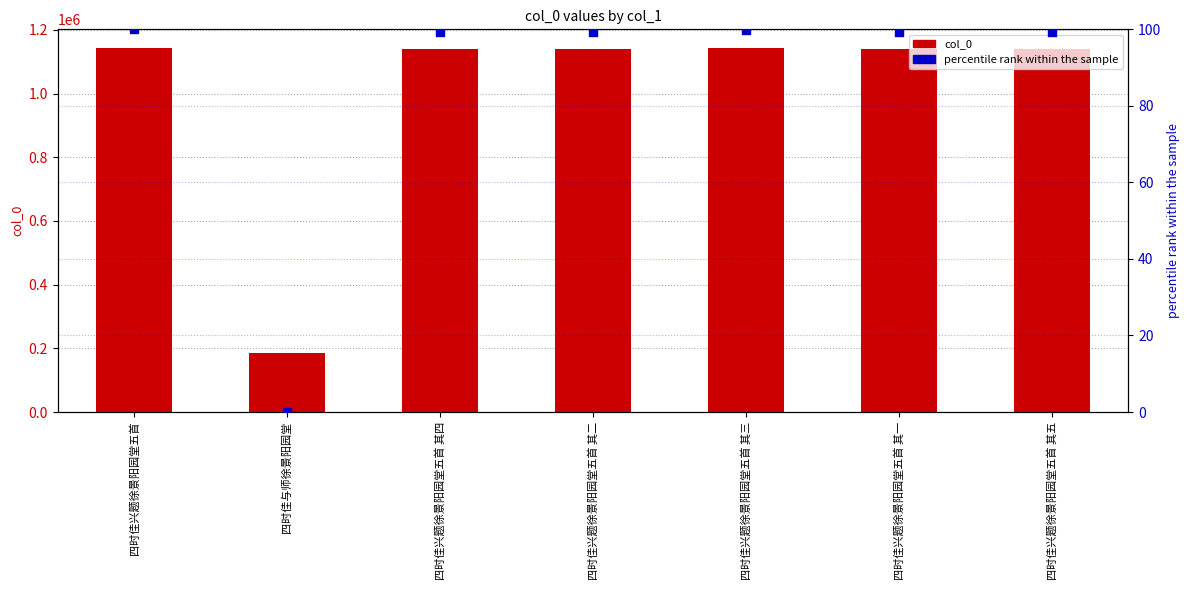

Which series reaches the minimum Y coordinate?

percentile rank within the sample